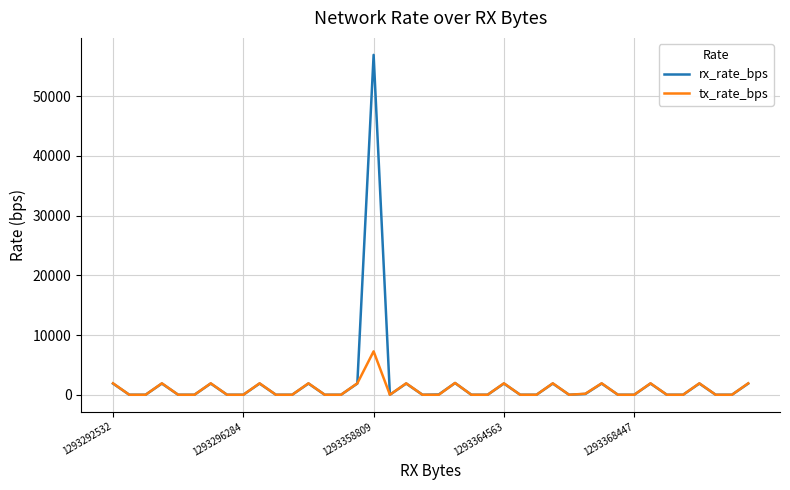

Rank the series by their maximum value, from lowest to highest.

tx_rate_bps, rx_rate_bps